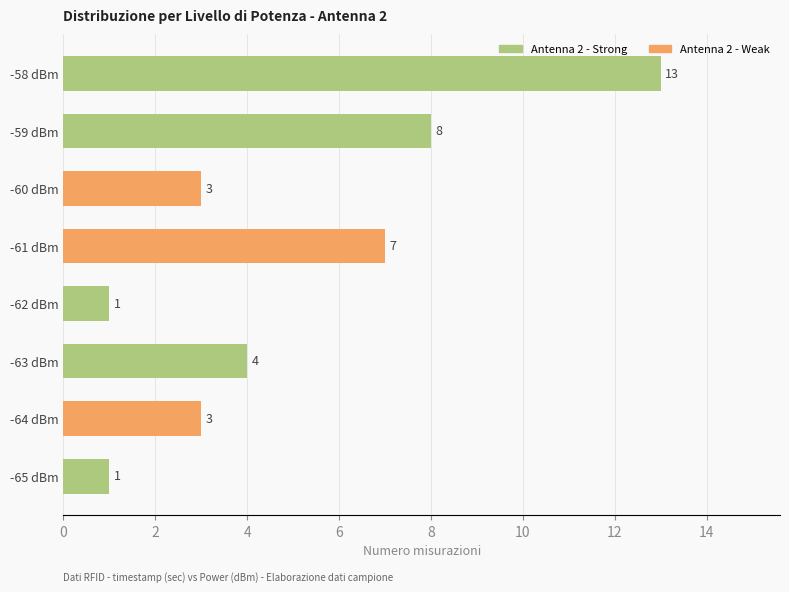

What is the change in value from -59 dBm to -58 dBm?

+5